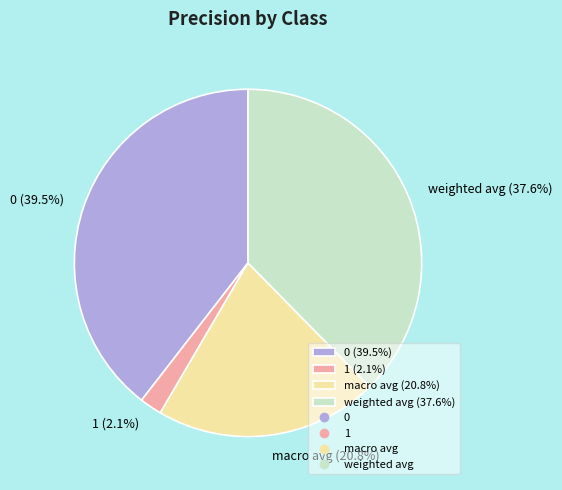

Is there any slice that represents more than half of the pie?

No